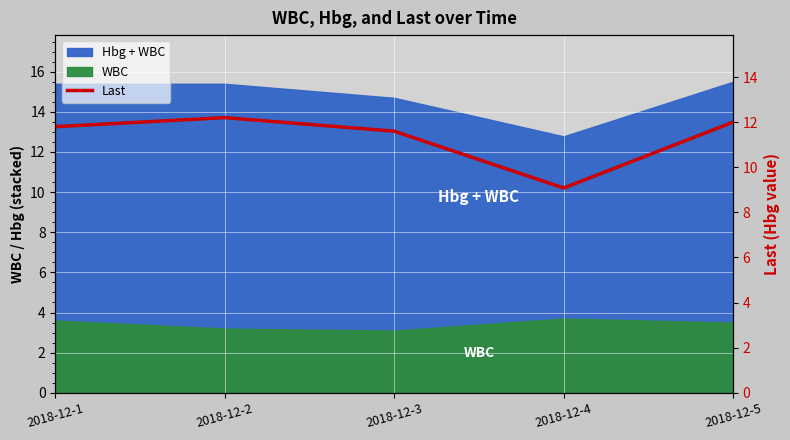

List the labels in order of value, largest first.

2018-12-2, 2018-12-5, 2018-12-1, 2018-12-3, 2018-12-4